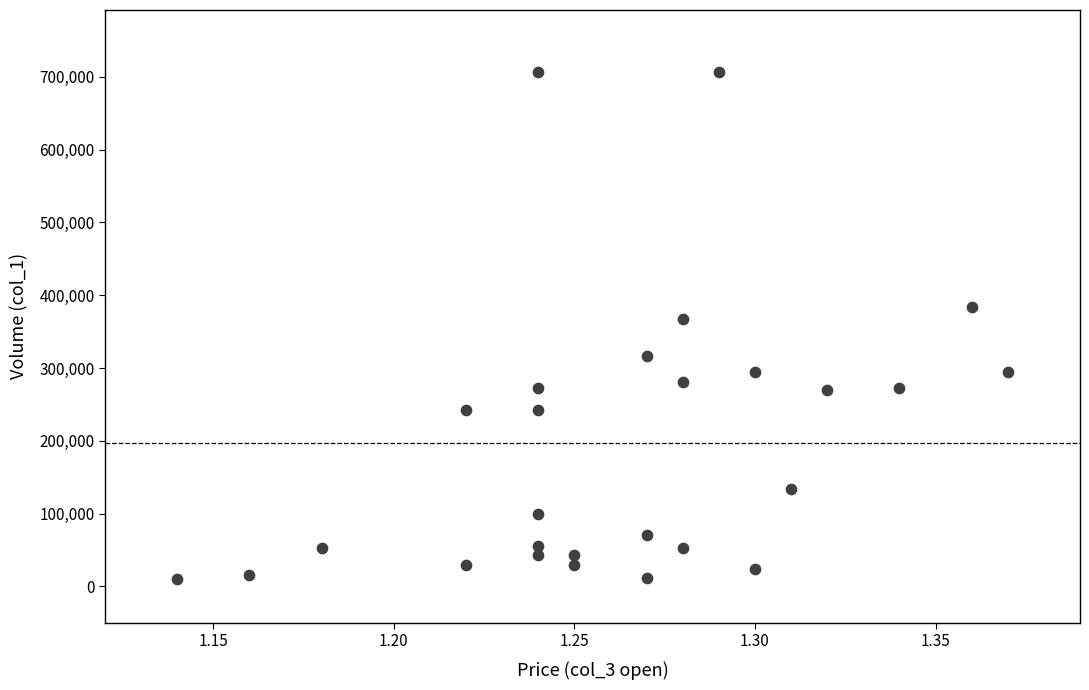

What Y value in the scatter plot is closest to 358500?

367000